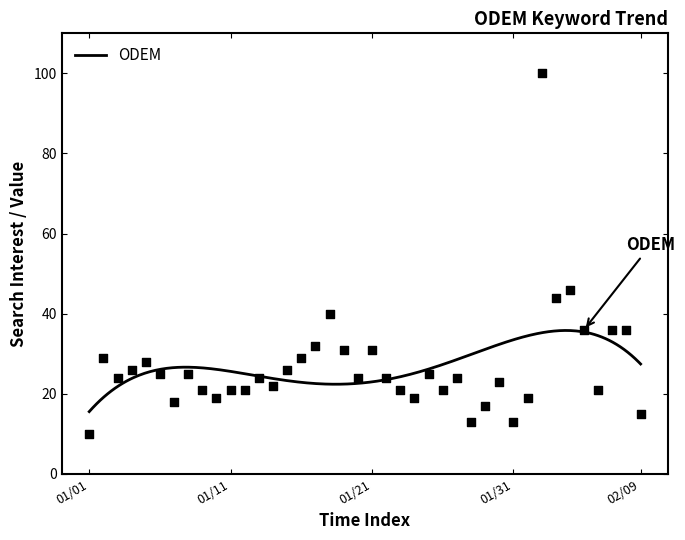

What is the maximum value for ODEM?

35.8